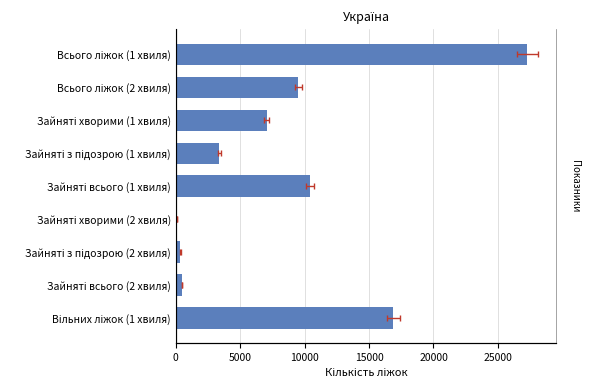

What is the difference between the maximum and minimum values?

27195